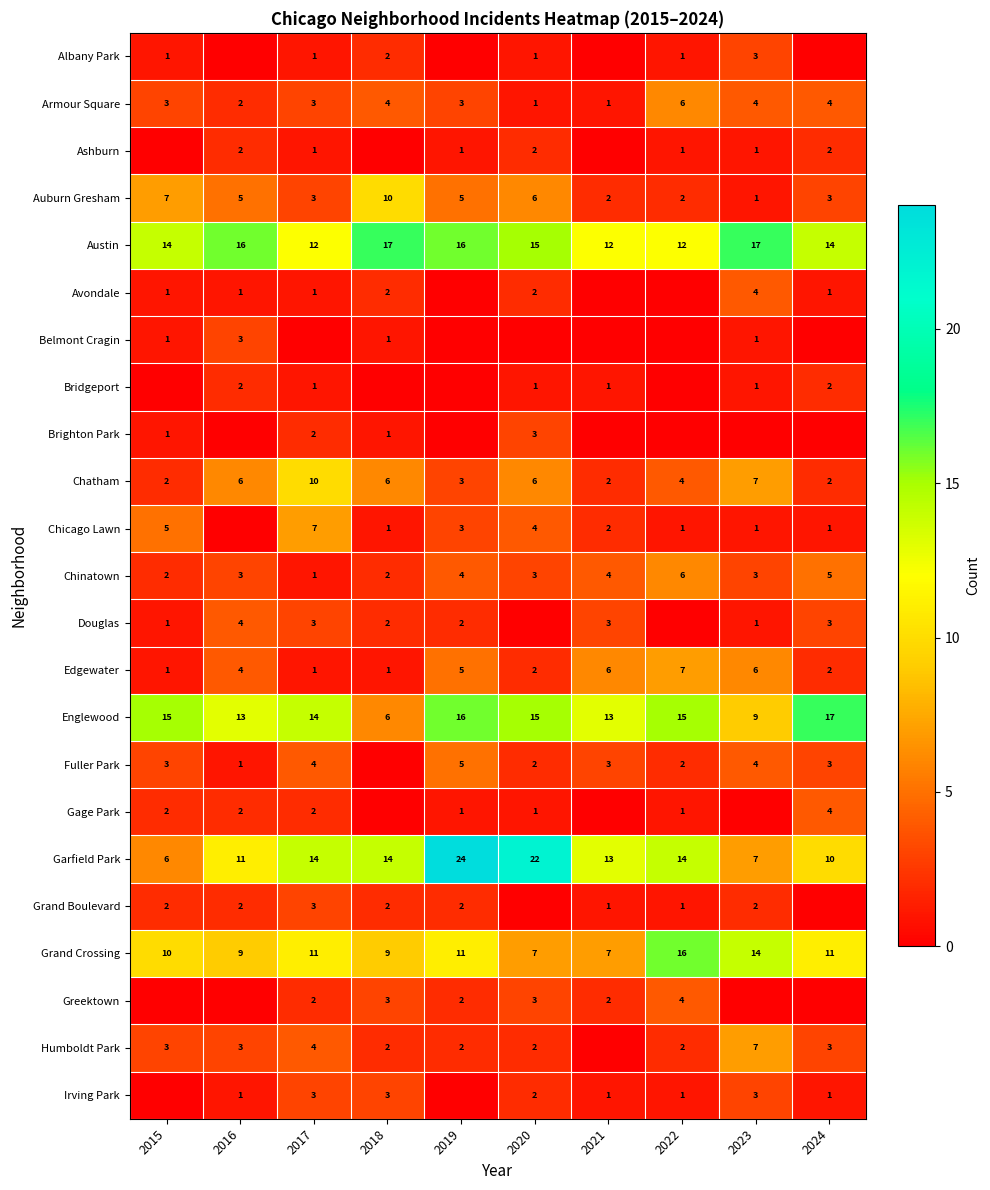

What is the spread (max minus min) of values at 2022?

16